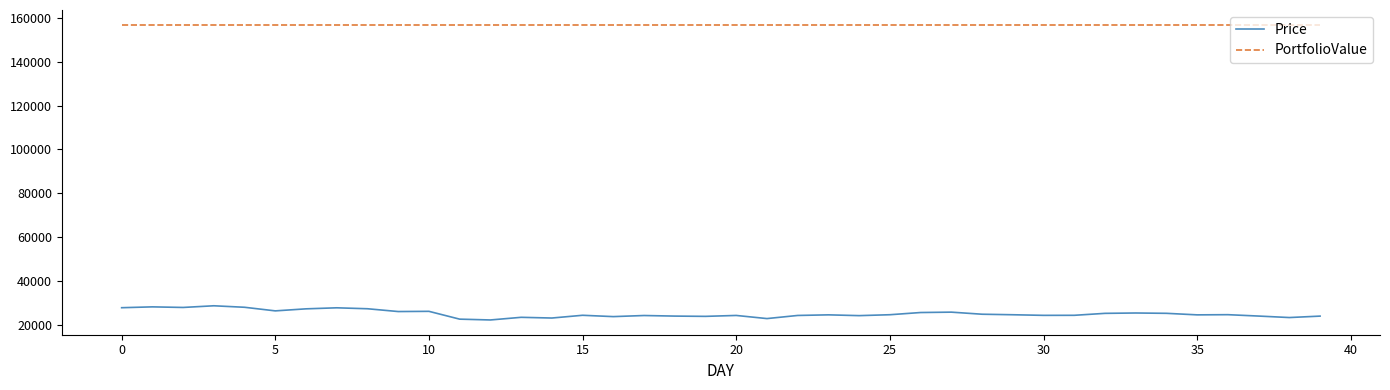

True or false: Price and PortfolioValue intersect in this chart.

False